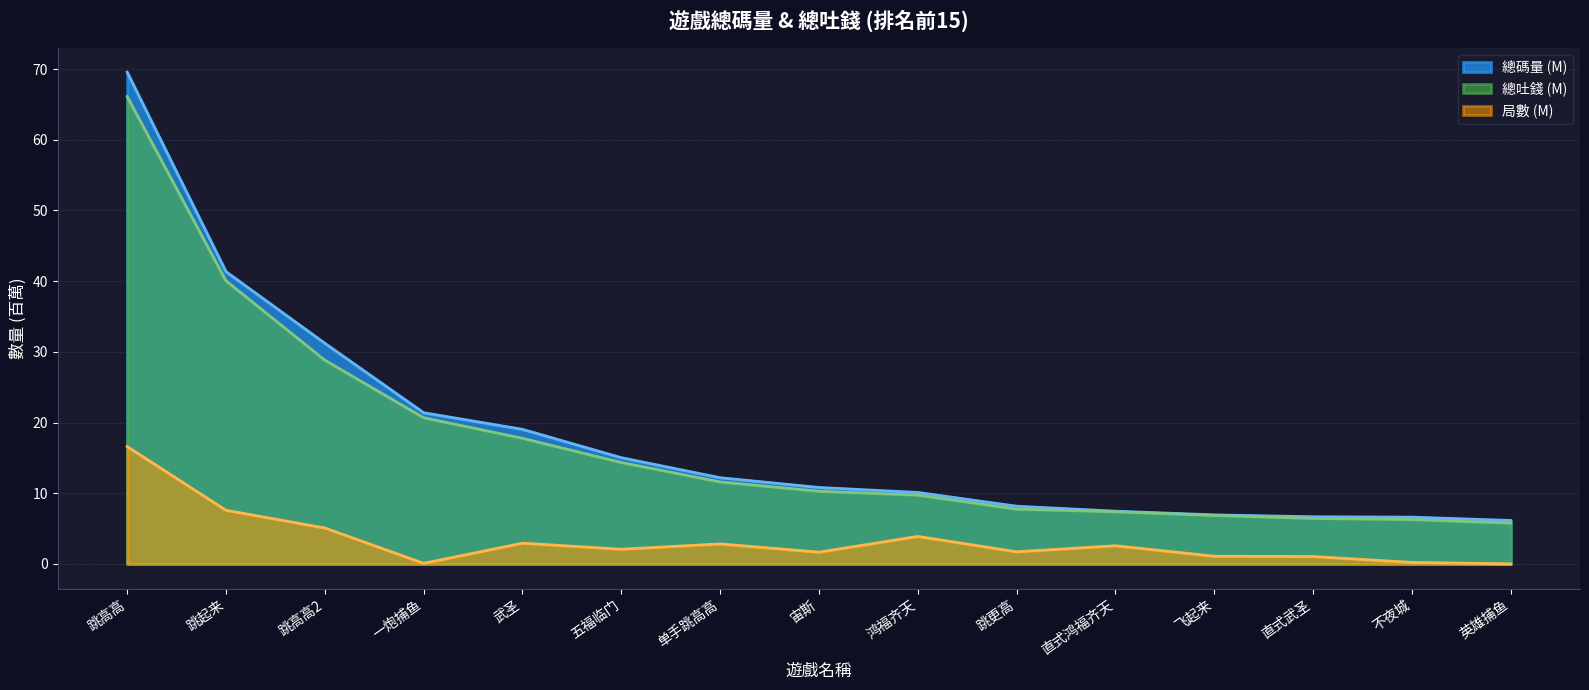

What is the difference between the maximum and minimum values in the 總吐錢 series?

60.3